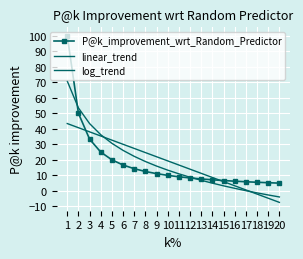

Where does the linear_trend series first go above 19?

1